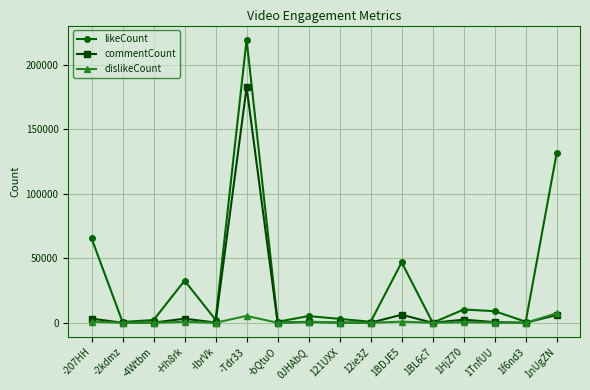

True or false: likeCount has more than 2 points higher than both neighbors.

True